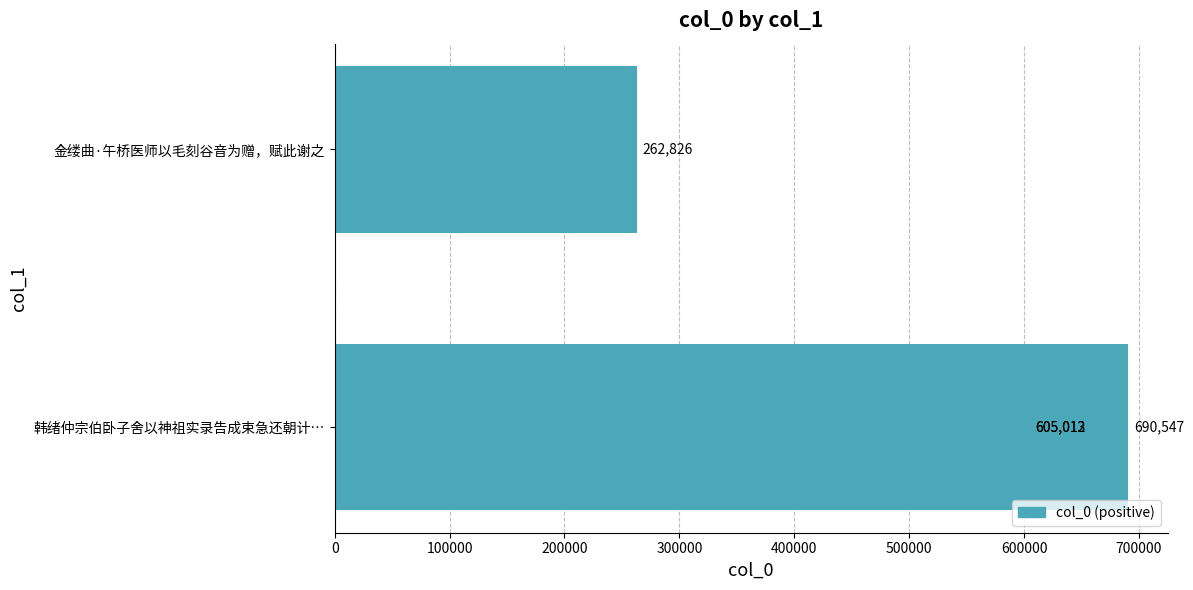

True or false: the data shows 365683 at 金缕曲·午桥医师以毛刻谷音为赠，赋此谢之.

False